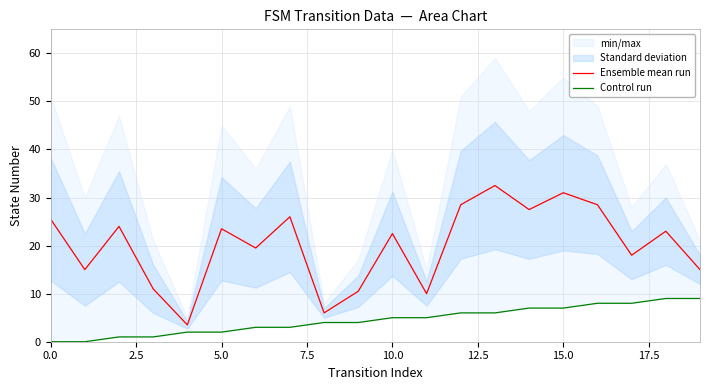

The Control run series shows 2.4 at 14. True or false?

False